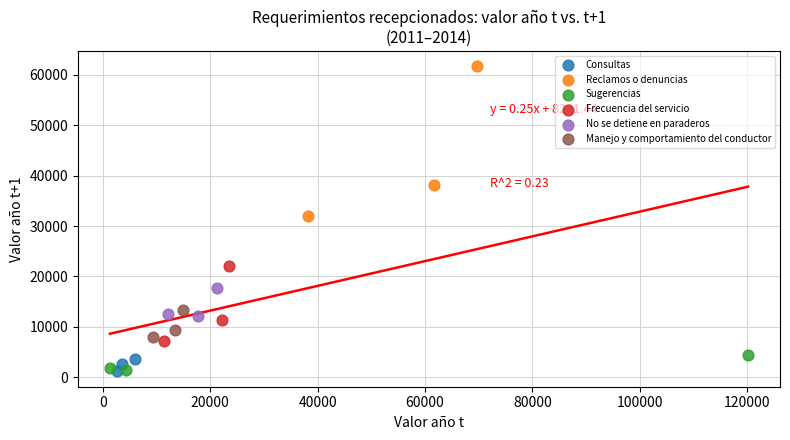

Which series has the largest Y range (max minus min)?

Reclamos o denuncias